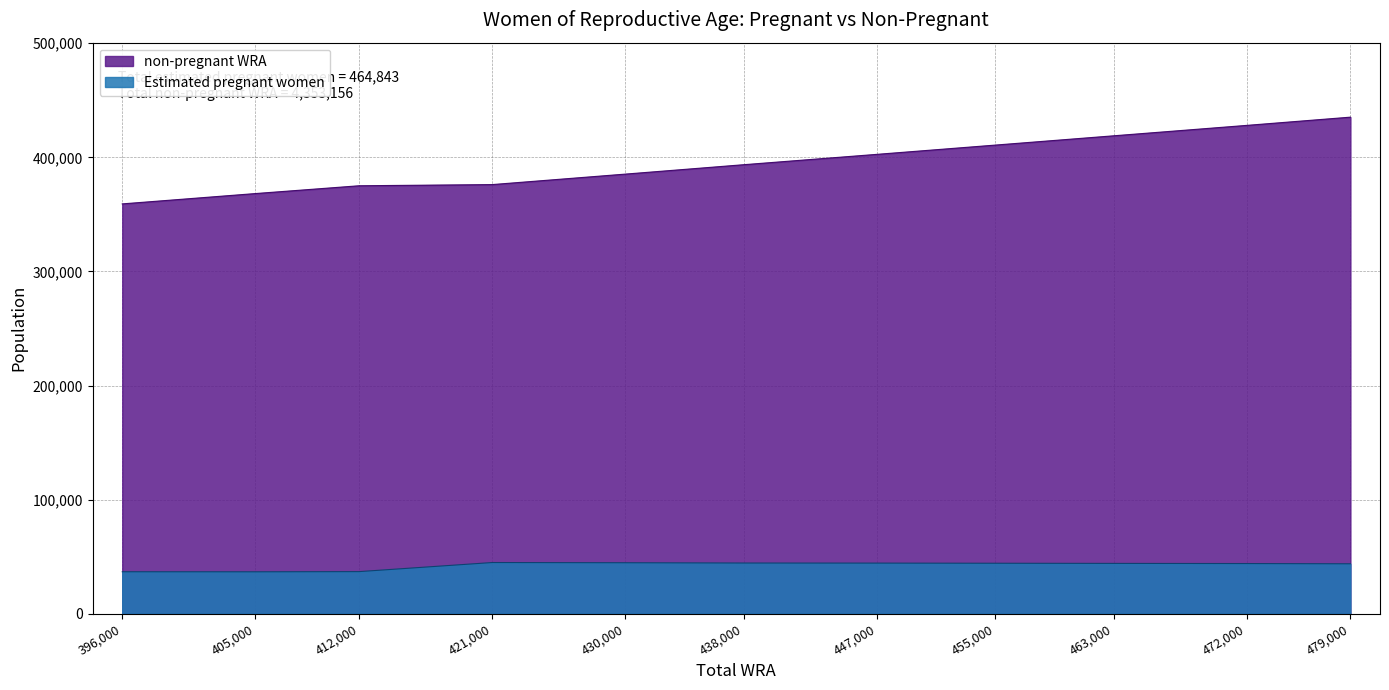

Rank the series by their average value, from lowest to highest.

Estimated pregnant women, non-pregnant WRA